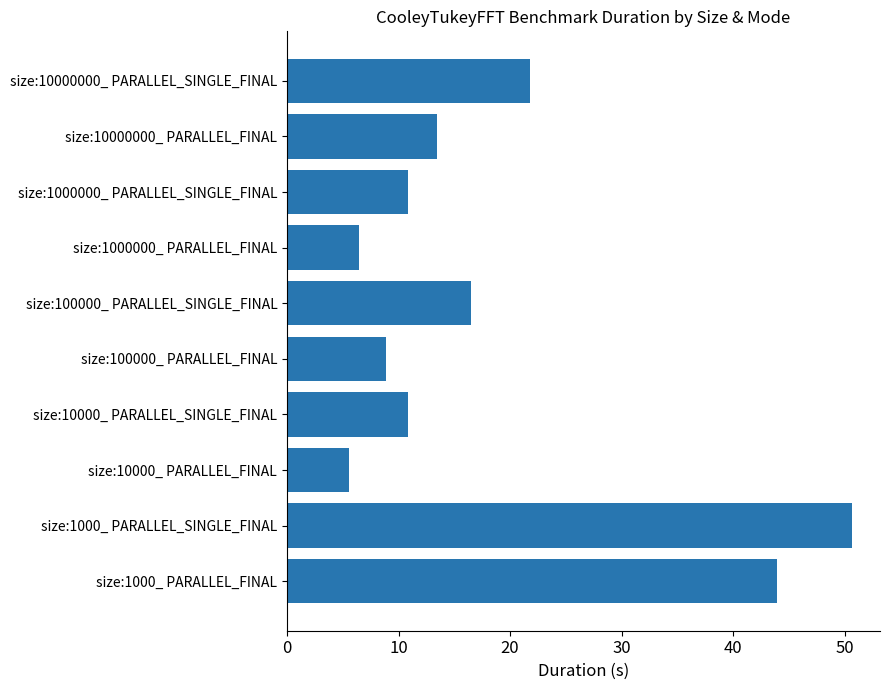

Between size:1000000_ PARALLEL_SINGLE_FINAL and size:100000_ PARALLEL_FINAL, which is larger?

size:1000000_ PARALLEL_SINGLE_FINAL